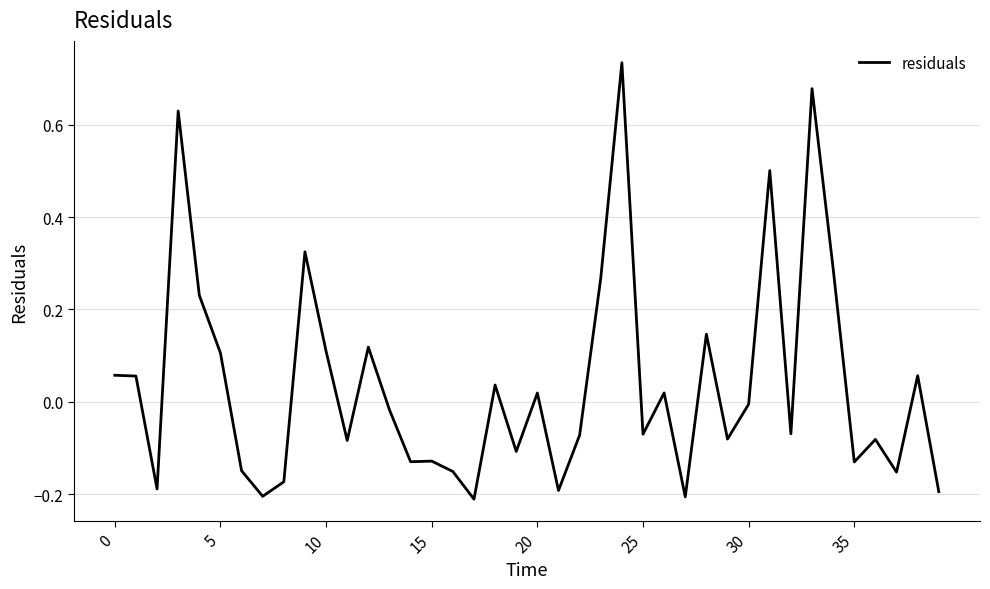

What is the difference between the maximum and minimum values?

0.9